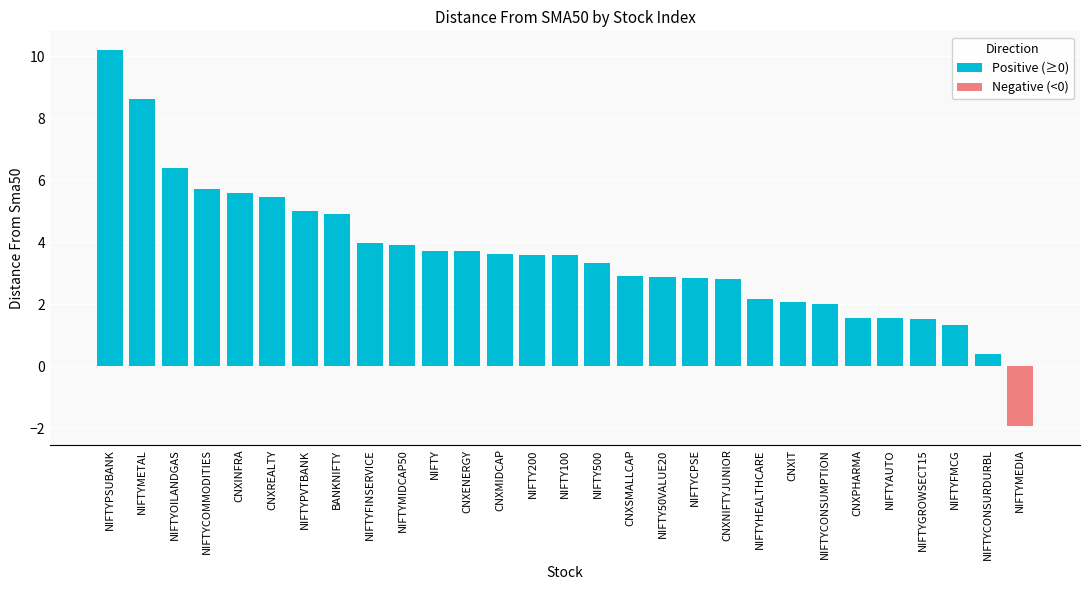

What is the greatest value displayed?

10.2